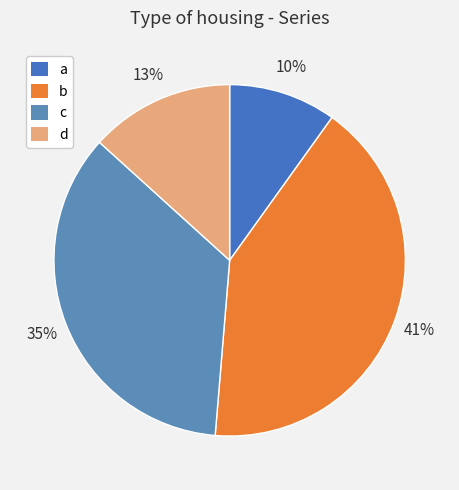

To the nearest percent, what percentage of the pie is b?

41%